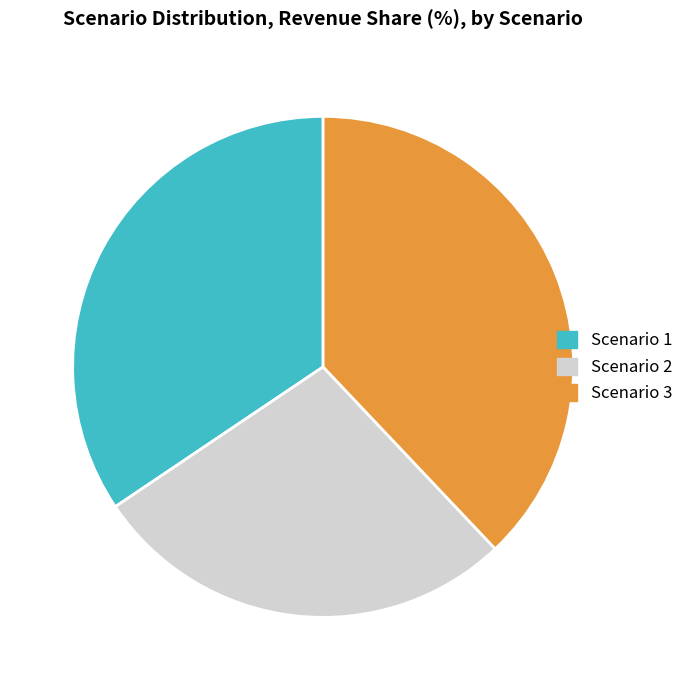

Between Scenario 1 and Scenario 3, which is larger?

Scenario 3